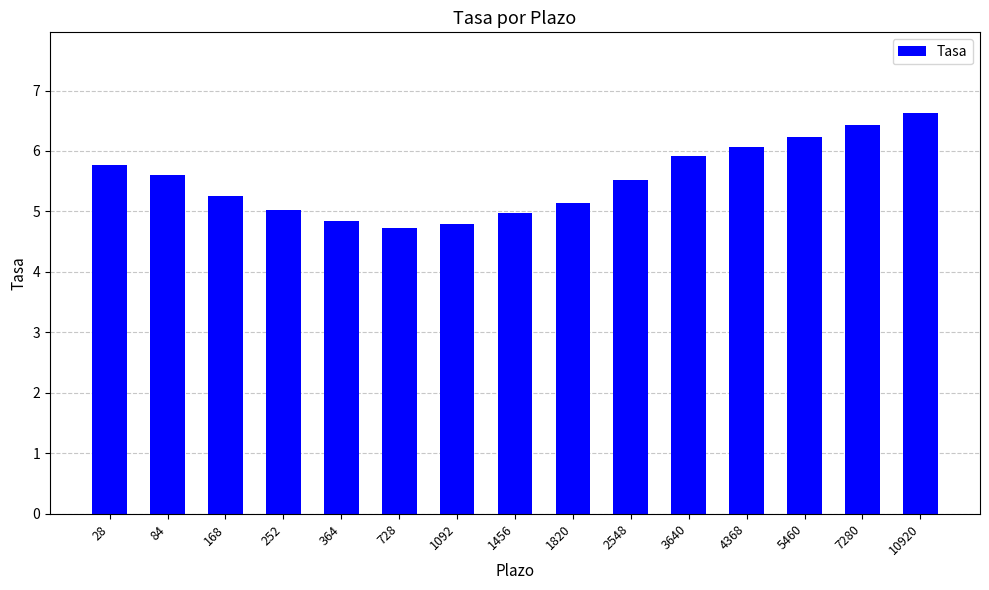

What is the change in value from 364 to 3640?

+1.1